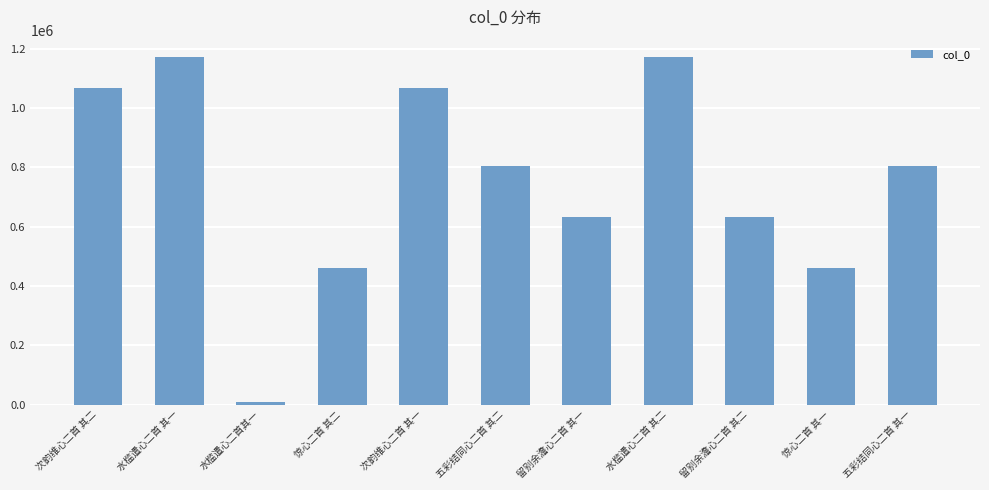

How many bars are there in total?

11